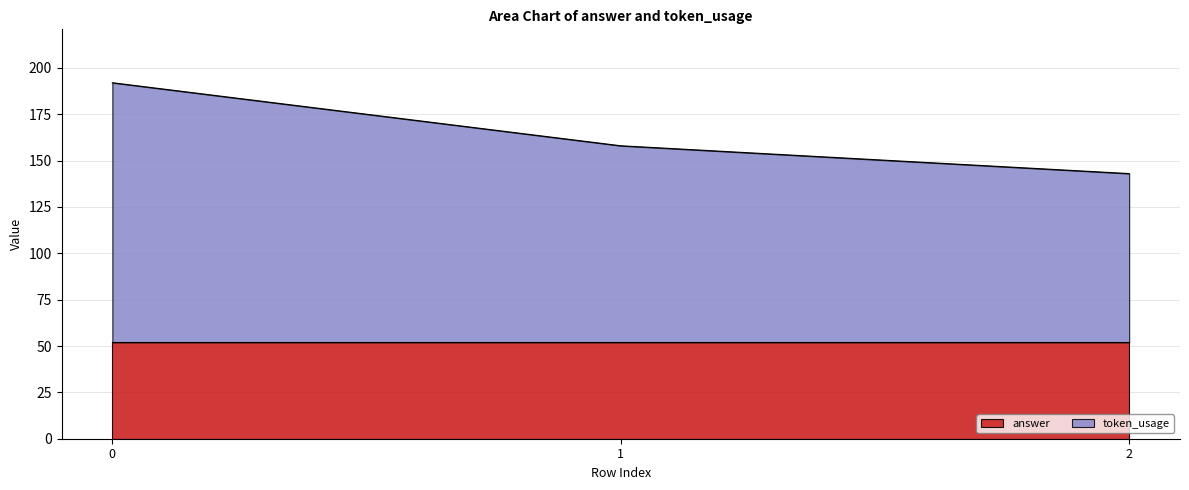

Rank the categories by value from lowest to highest.

2, 1, 0